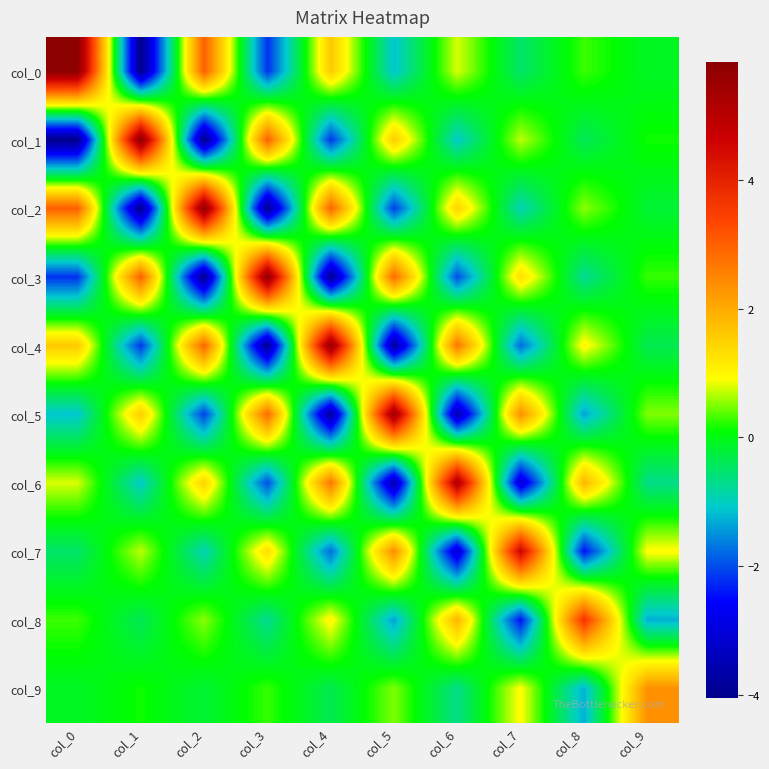

How many distinct data groups are displayed?

10